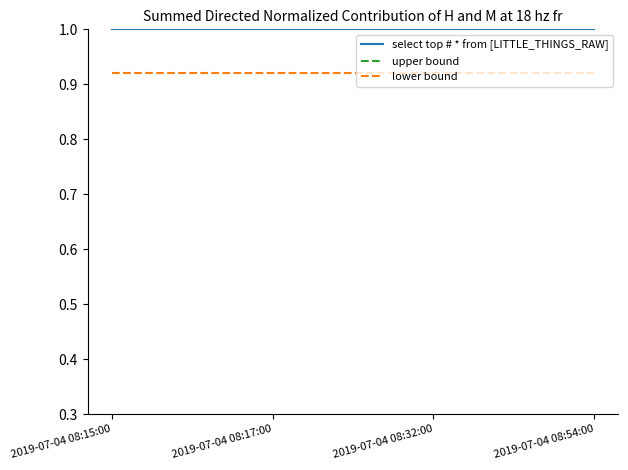

Which category has the lowest value across all series?

2019-07-04 08:15:00